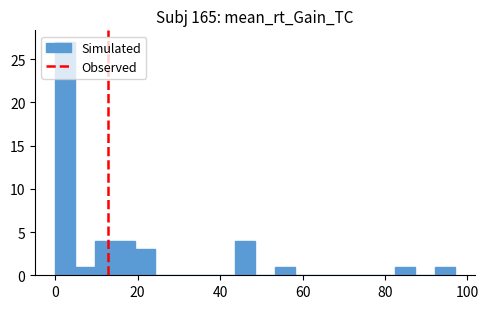

Around what value on the x-axis is the tallest bar? Give the approximate position of its centre, as read against the axis.

2